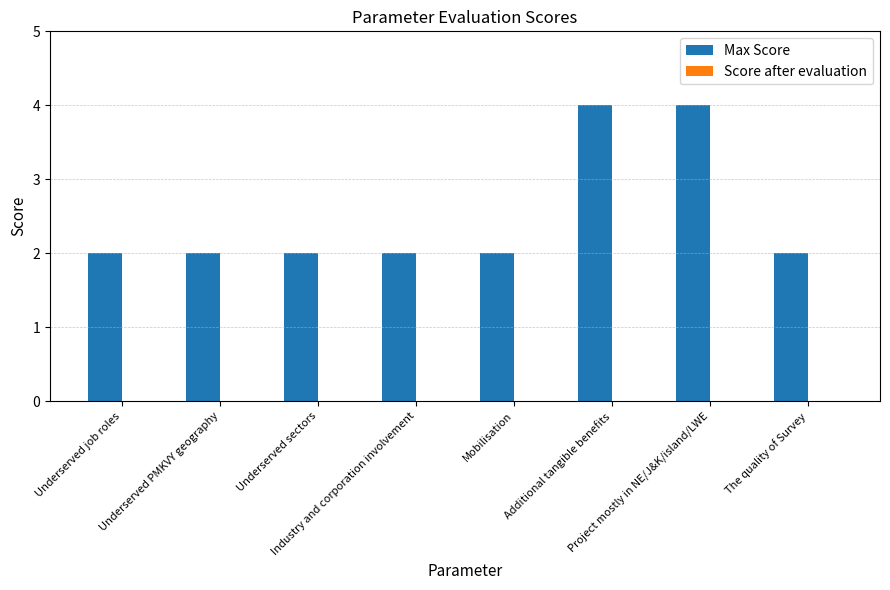

What is the maximum value shown in the chart?

4